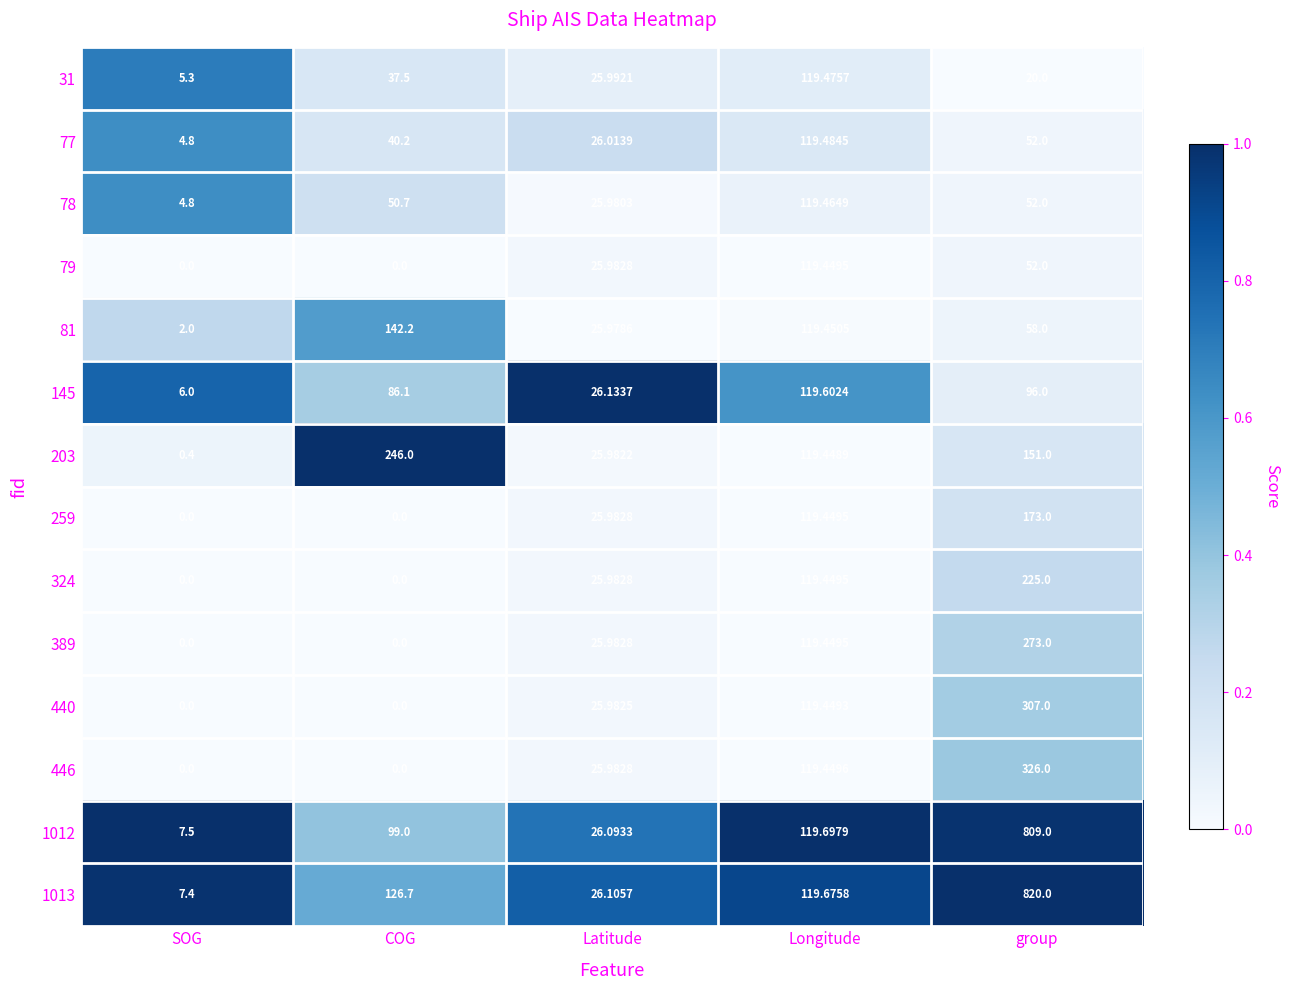

Which category has the highest value across all series?

group